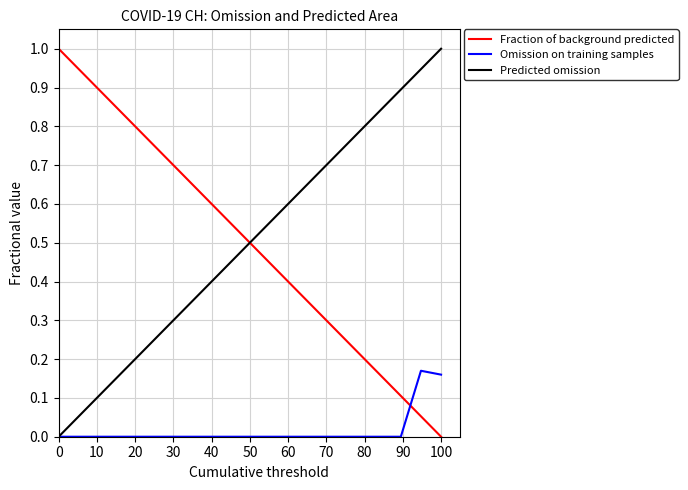

What is the greatest value displayed?

1.0